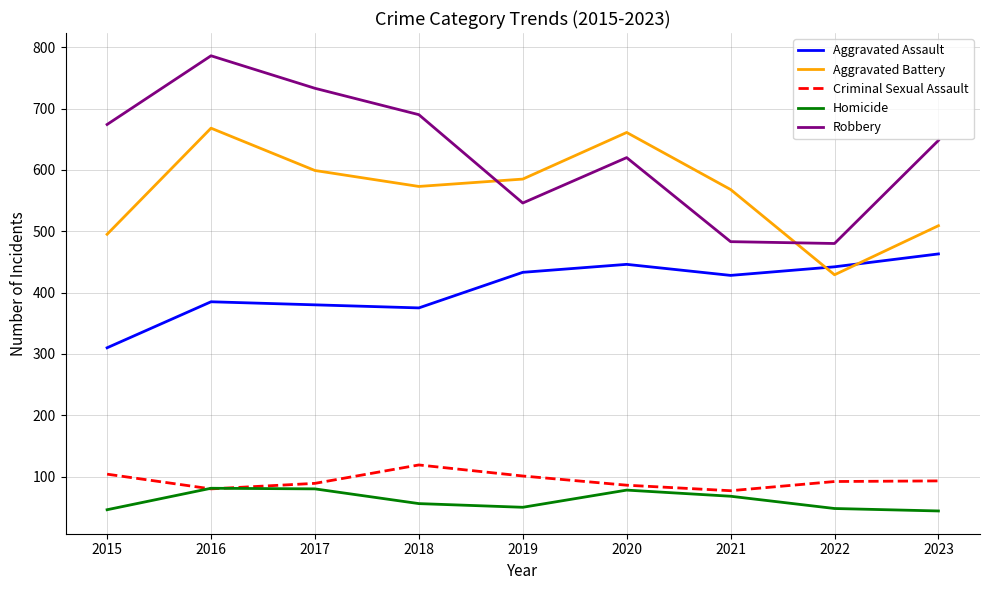

Rank the series at 2018 from highest to lowest value.

Robbery, Aggravated Battery, Aggravated Assault, Criminal Sexual Assault, Homicide